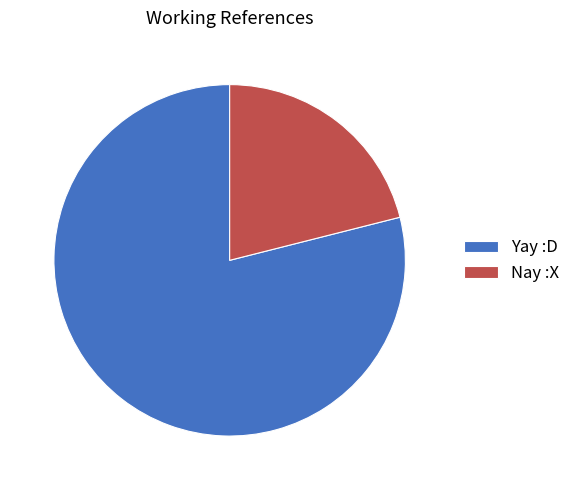

What is the ratio of the value at Nay :X to the value at Yay :D?

0.3